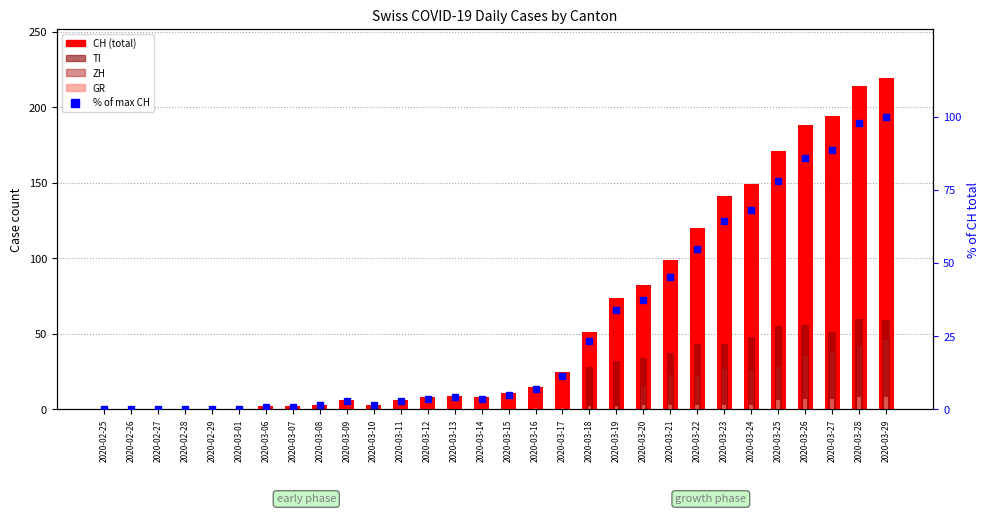

What position from the left is 2020-02-28?

4